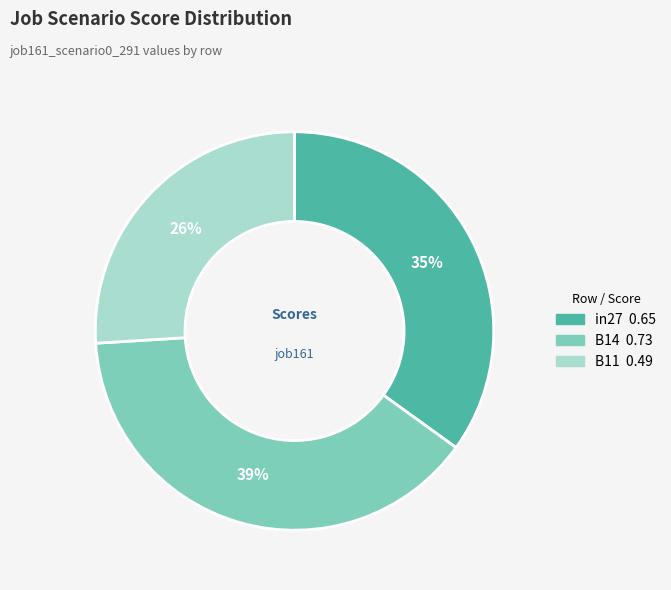

Which category has the biggest portion of the pie?

B14